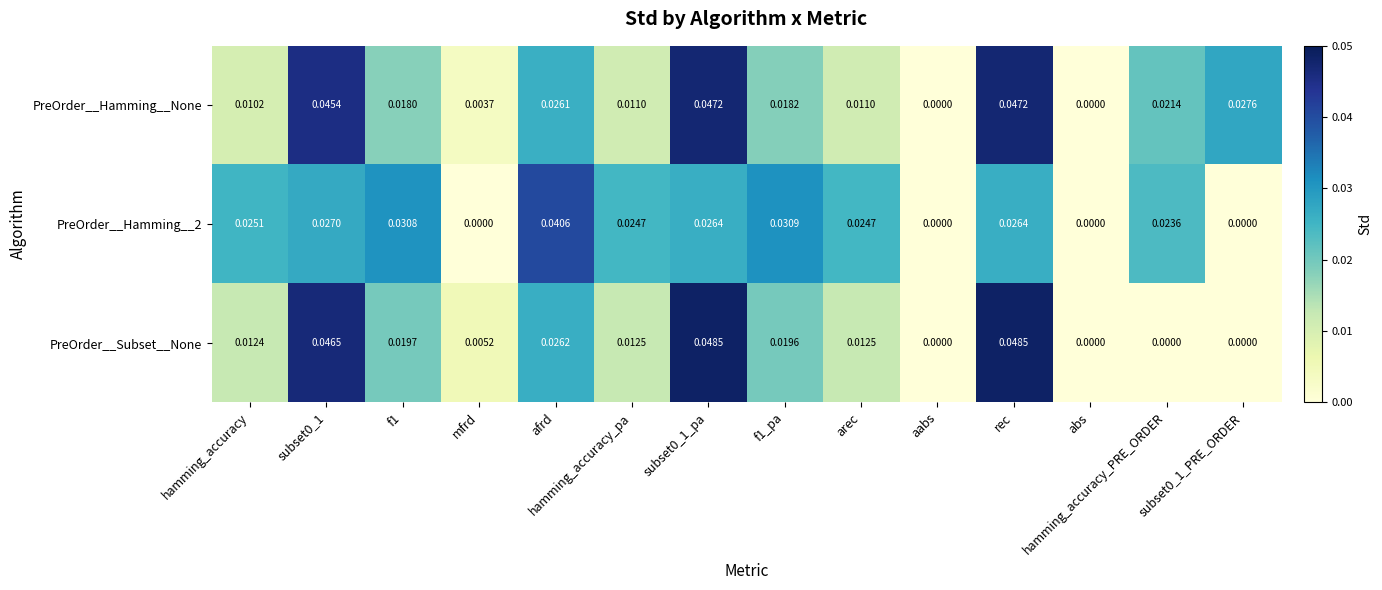

Which series has the largest total across all categories?

PreOrder__Hamming__None